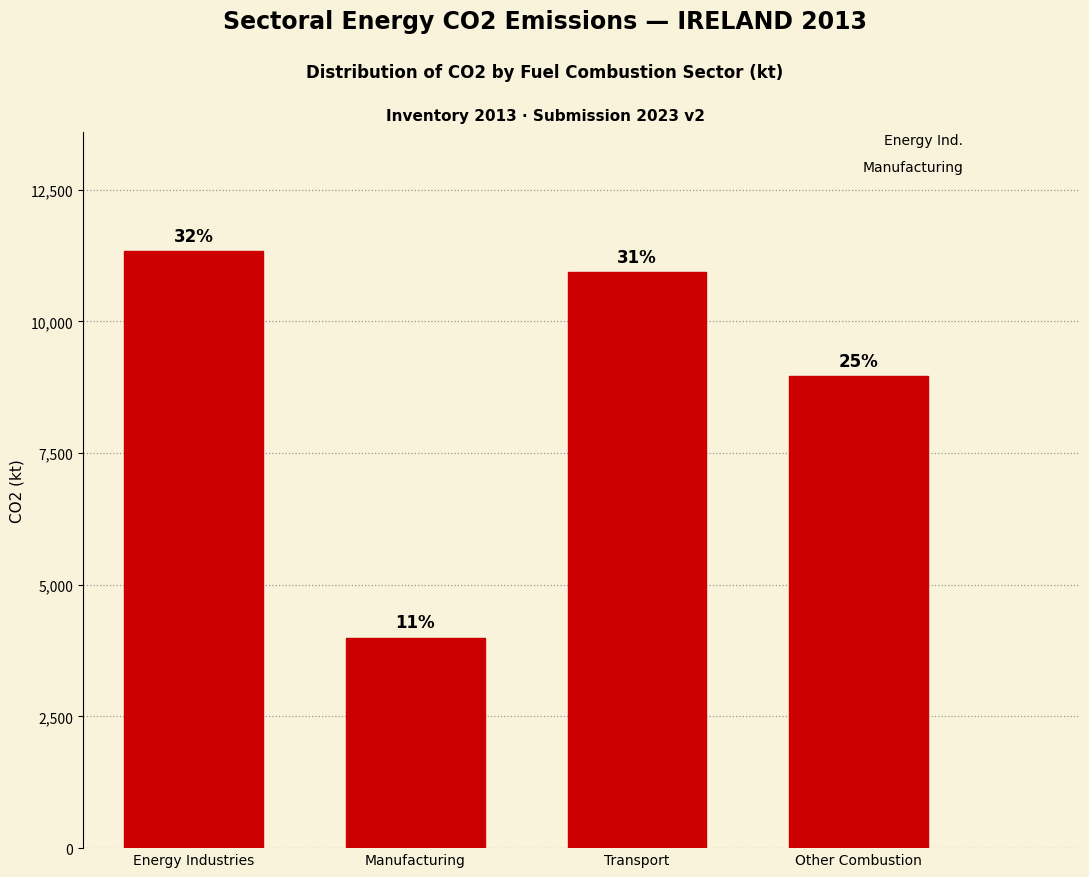

Are the bars horizontal?

No